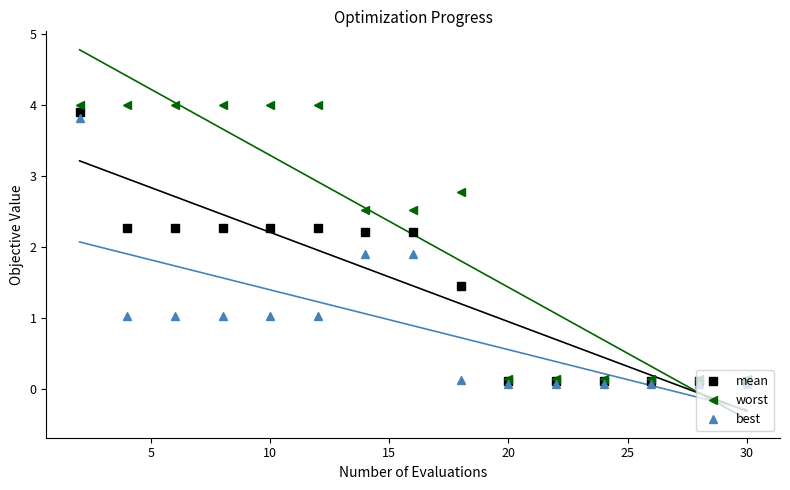

How many lines are shown in the chart?

3